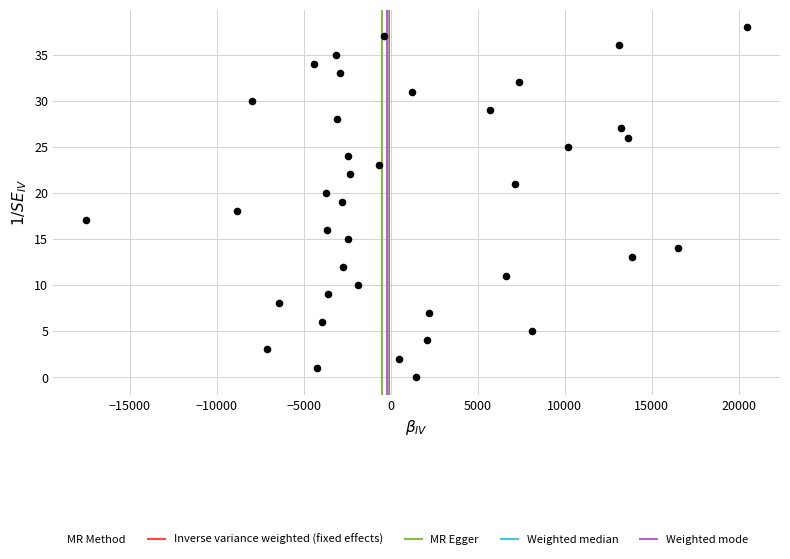

What is the range of Y values (max minus min)?

38